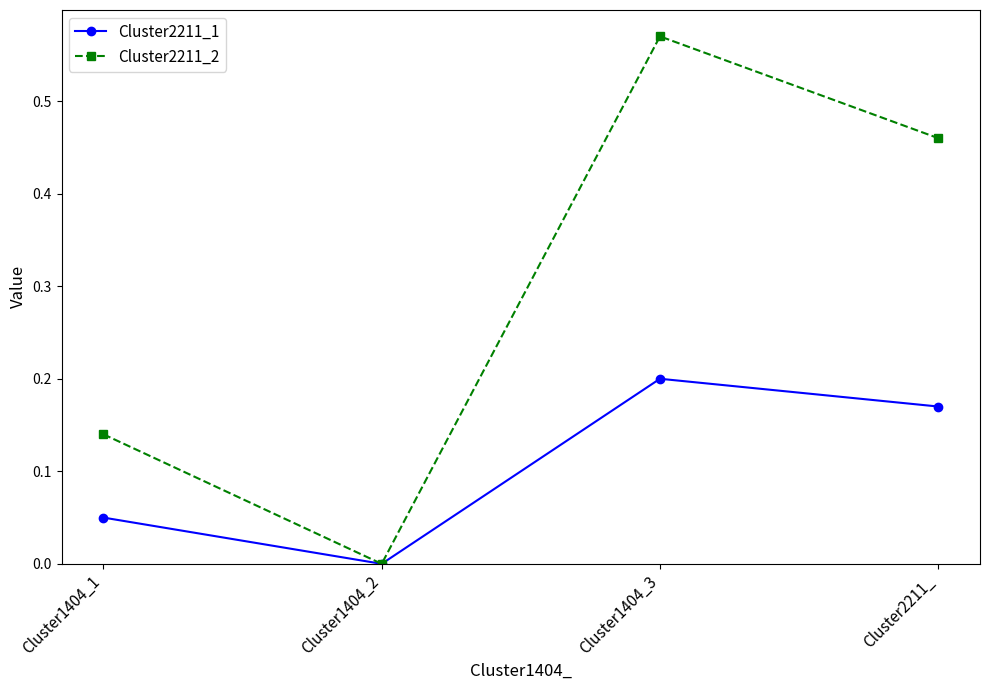

How many interior local valleys does the Cluster2211_1 series have?

1